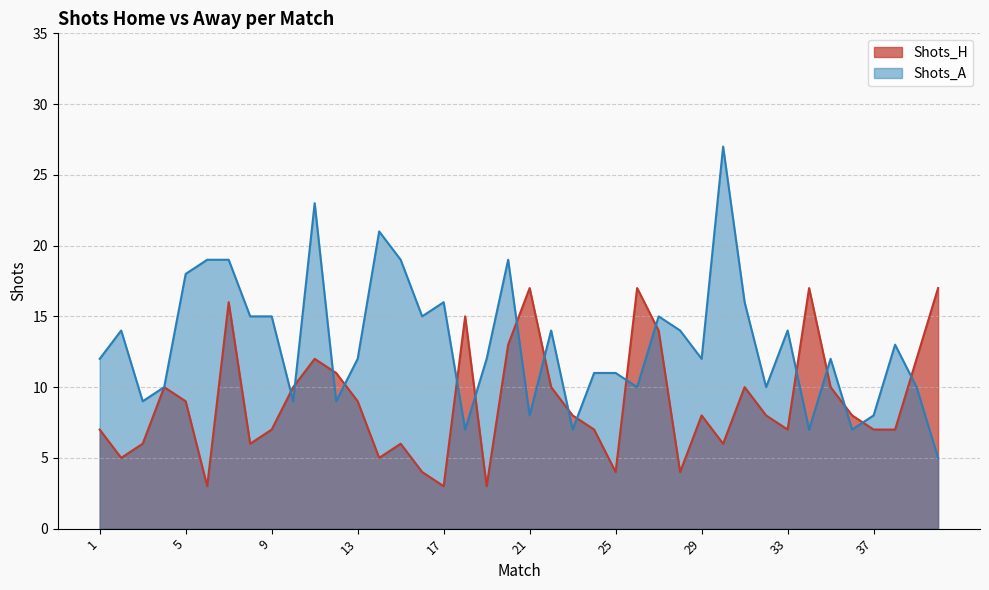

Reading right to left, extract all data points from this chart.

Shots_H: 17	12	7	7	8	10	17	7	8	10	6	8	4	14	17	4	7	8	10	17	13	3	15	3	4	6	5	9	11	12	10	7	6	16	3	9	10	6	5	7
Shots_A: 5	10	13	8	7	12	7	14	10	16	27	12	14	15	10	11	11	7	14	8	19	12	7	16	15	19	21	12	9	23	9	15	15	19	19	18	10	9	14	12